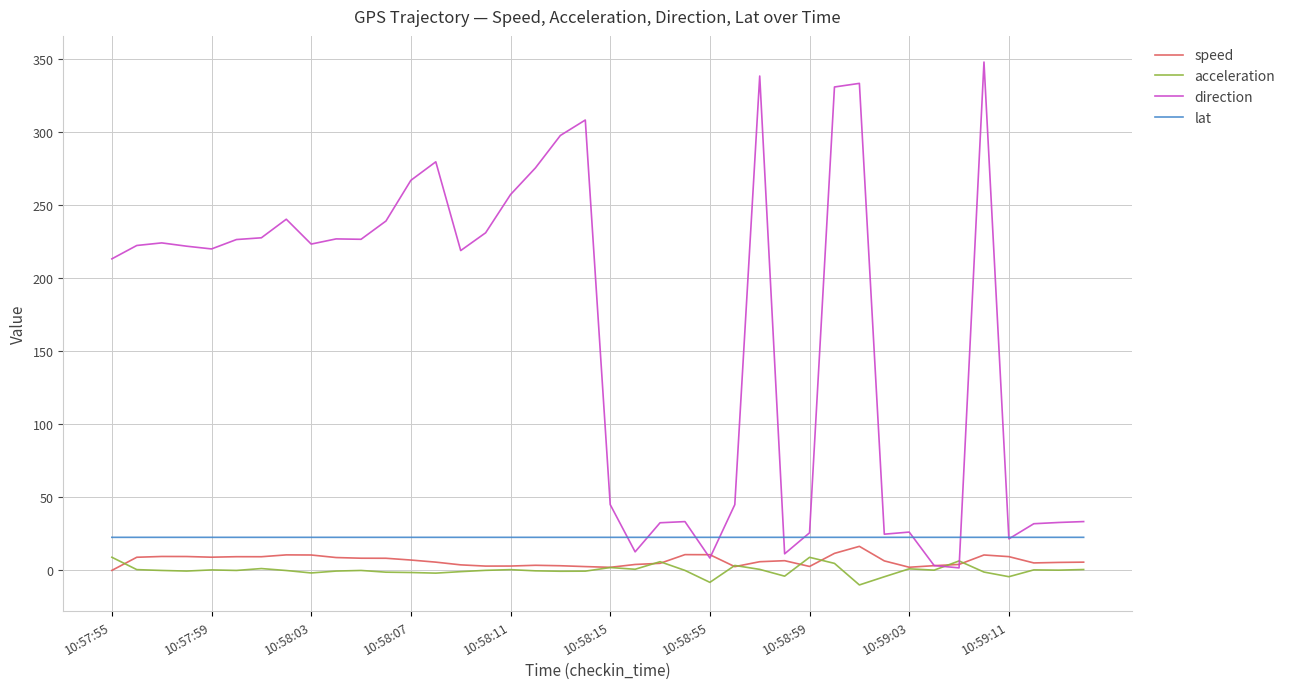

Which series has the largest total across all categories?

direction